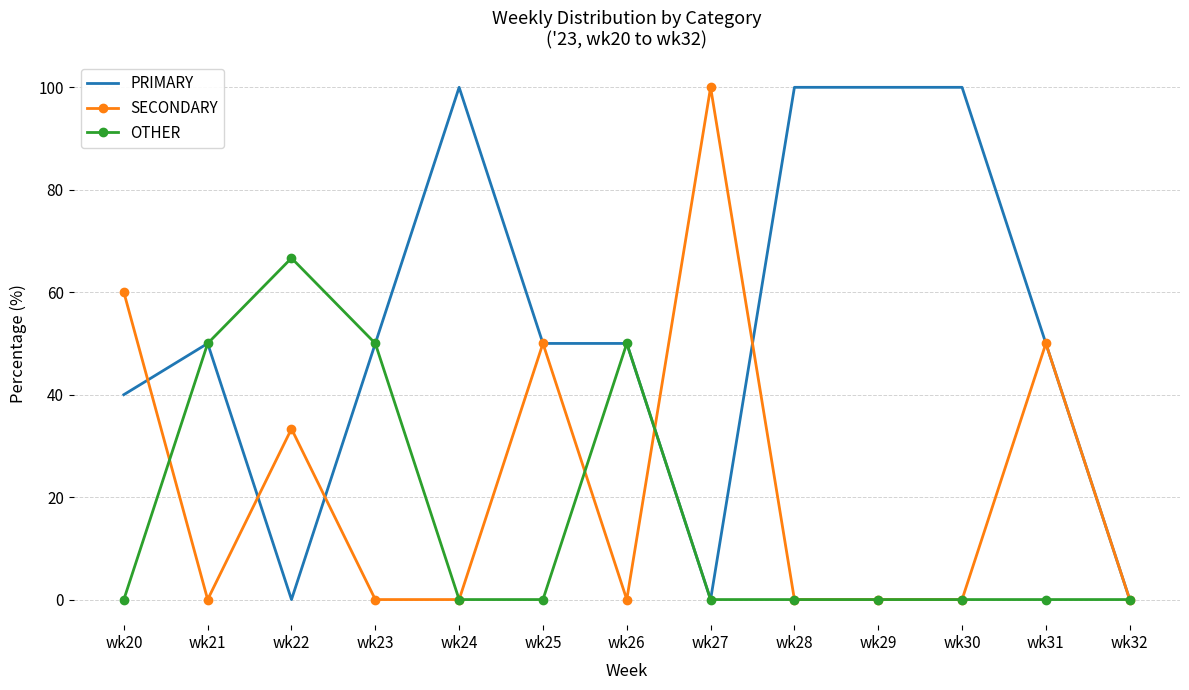

What is the sum of all SECONDARY values?

293.3